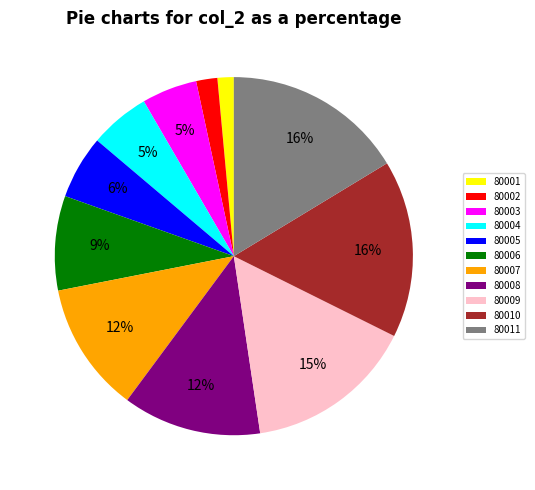

Which has a higher value, 80009 or 80010?

80010